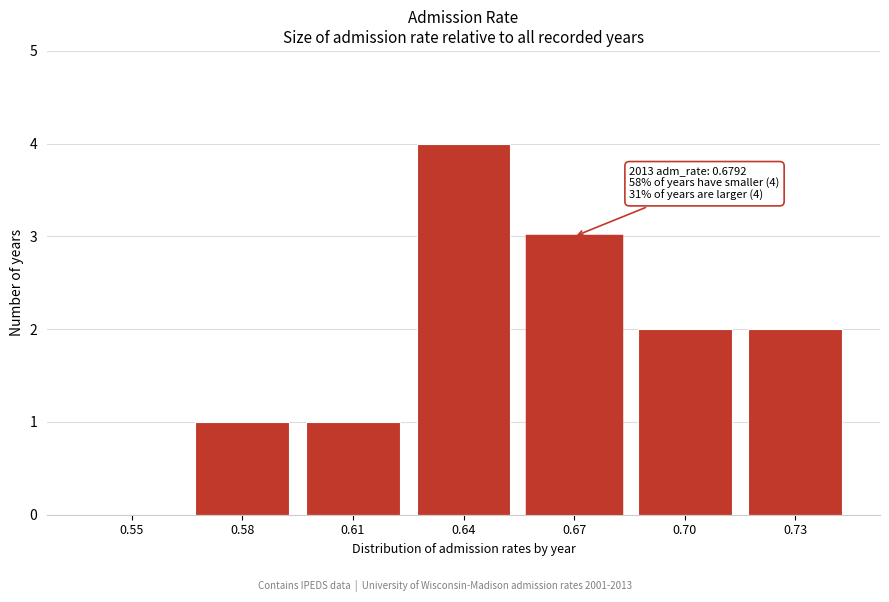

Reading left to right, list all the values displayed in this chart.

0.55=0	0.58=1	0.61=1	0.64=4	0.67=3	0.70=2	0.73=2